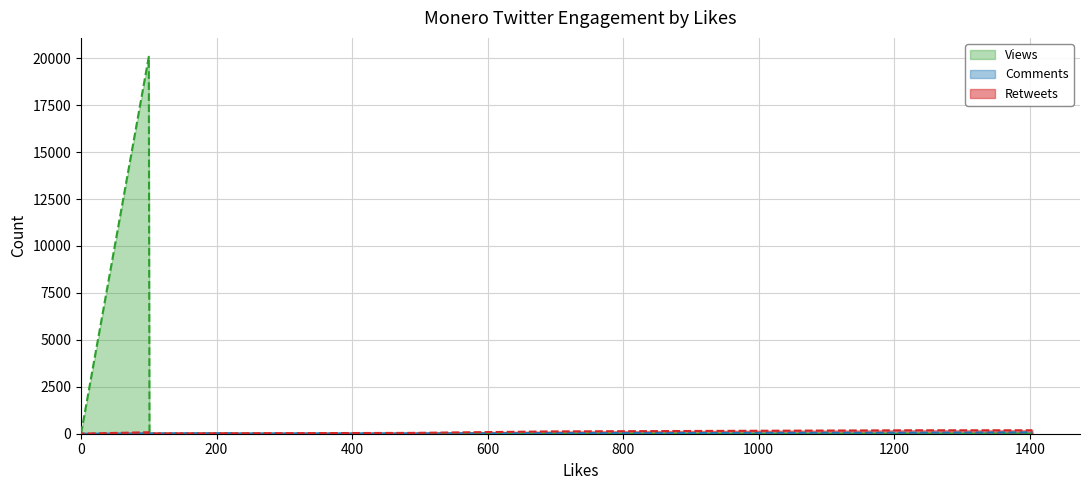

What is the total value across all series at 488?

60